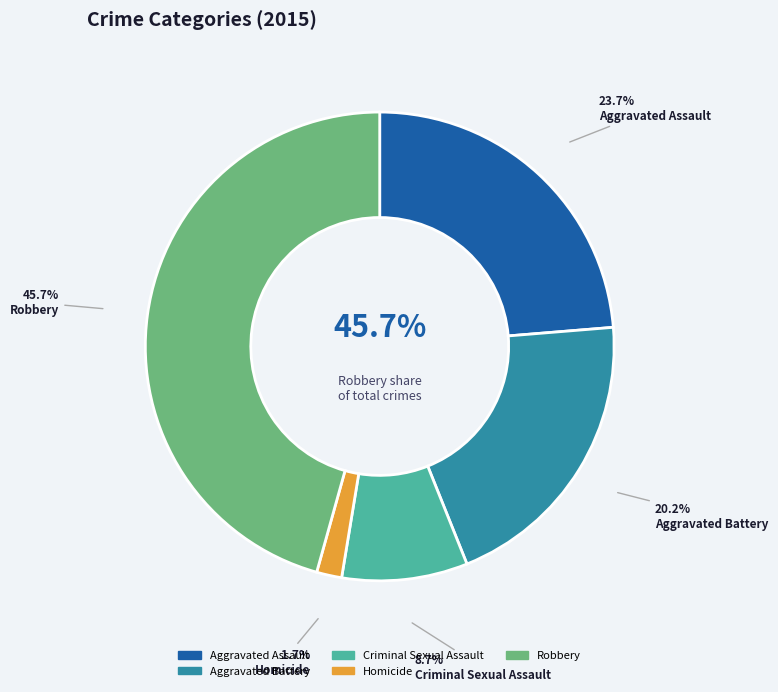

Rank the categories by value from lowest to highest.

Homicide, Criminal Sexual Assault, Aggravated Battery, Aggravated Assault, Robbery